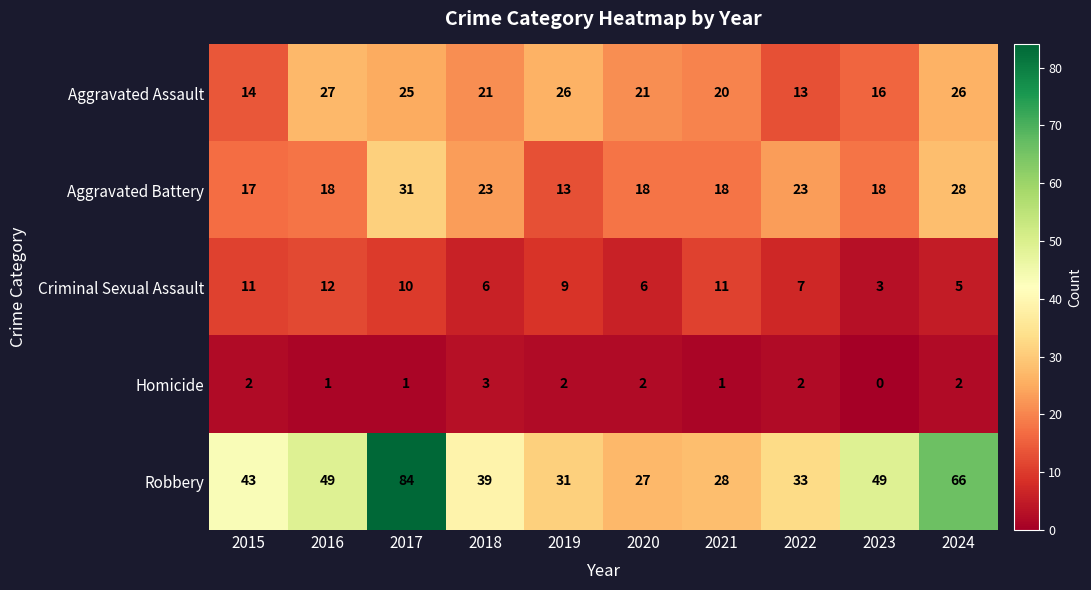

What is the maximum value for Aggravated Battery?

31